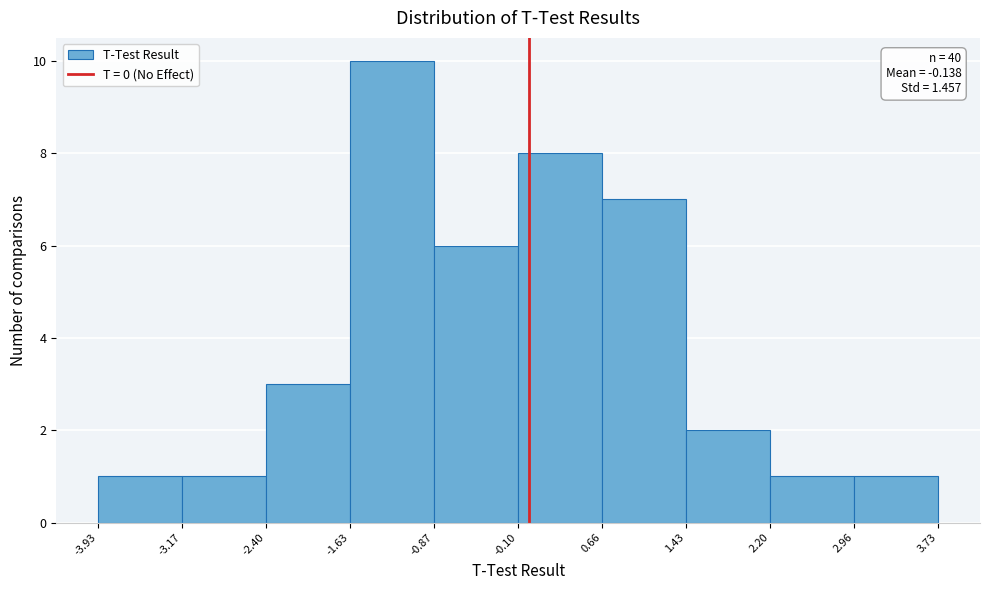

Which range on the x-axis has the tallest bar?

-1.63 to -0.87